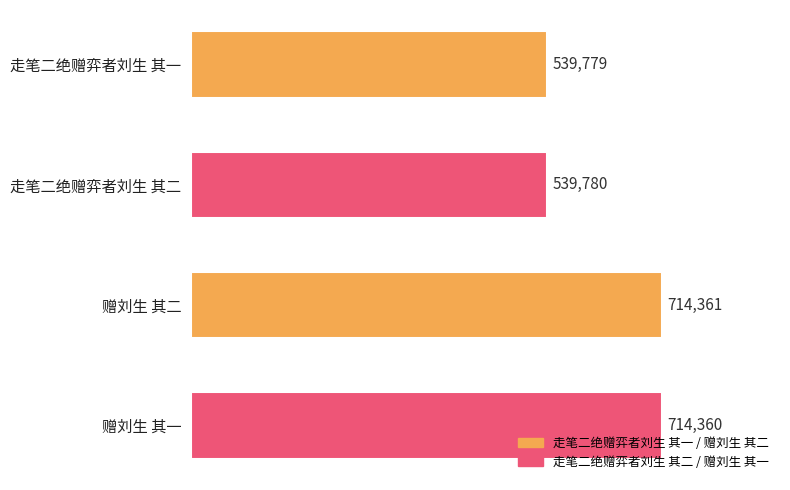

Between 赠刘生 其二 and 走笔二绝赠弈者刘生 其一, which is larger?

赠刘生 其二